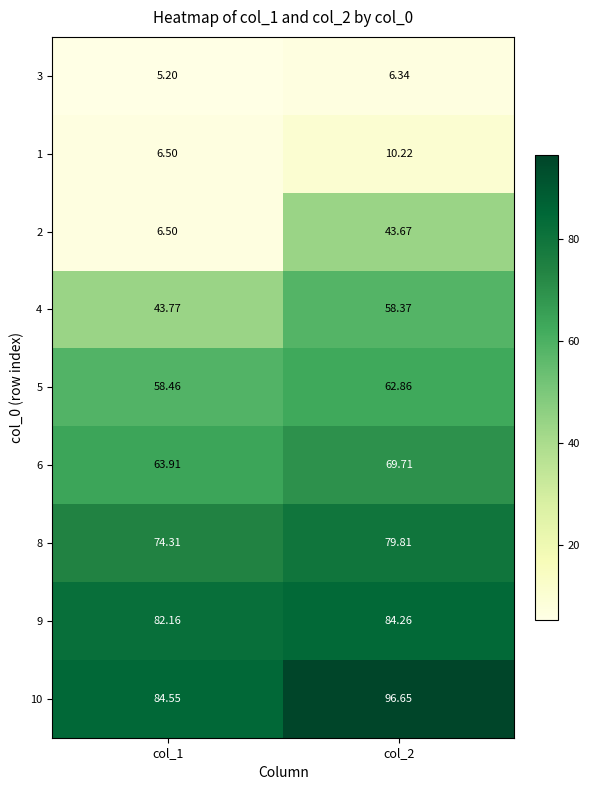

Is the value of 9 at col_1 greater than the value of 5 at col_1?

Yes